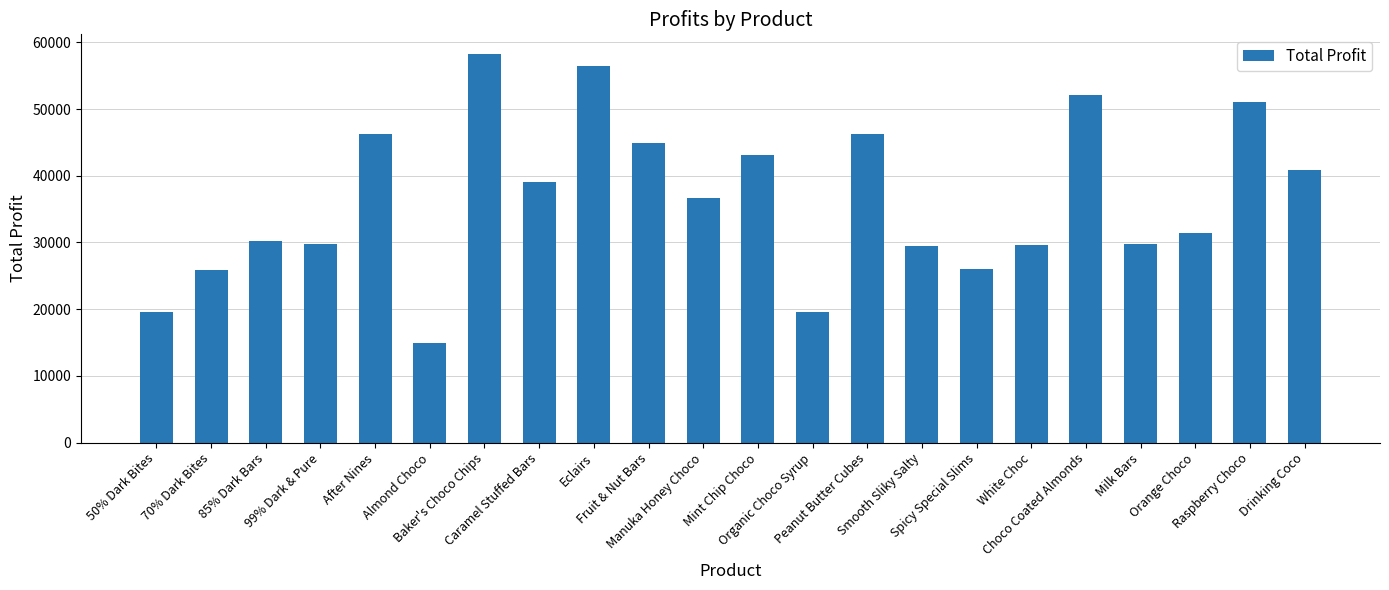

What is the difference between the maximum and minimum values?

43330.9